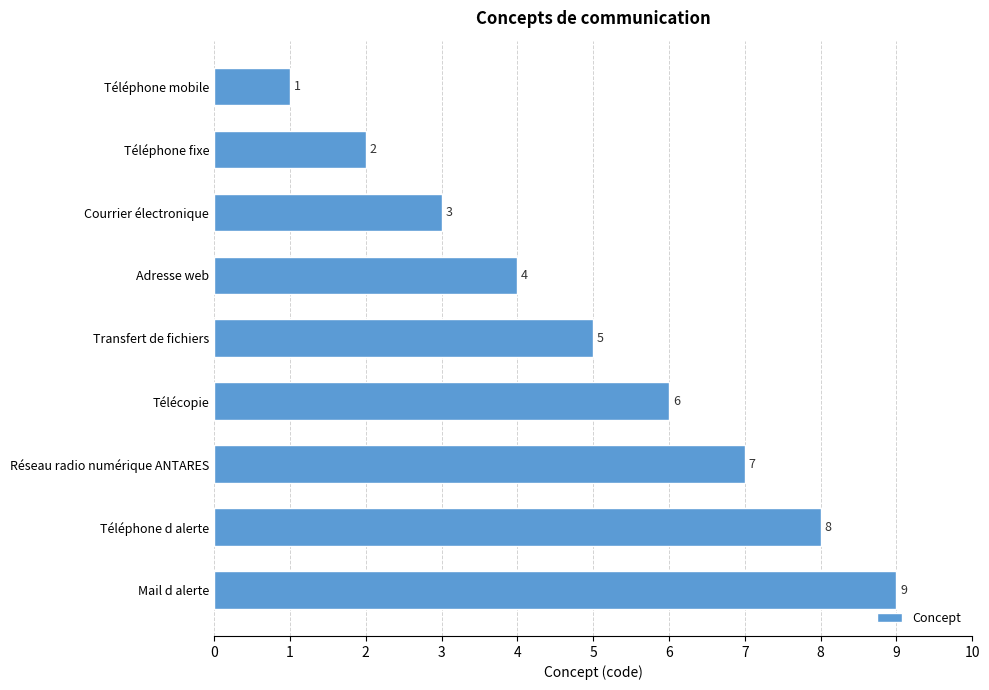

Does the chart contain any negative values?

No